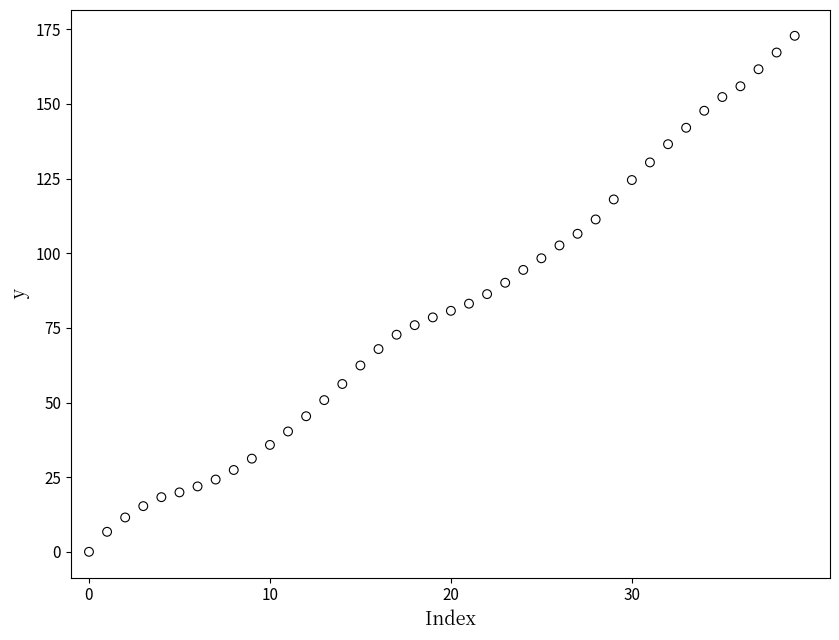

What is the range of Y values (max minus min)?

172.8